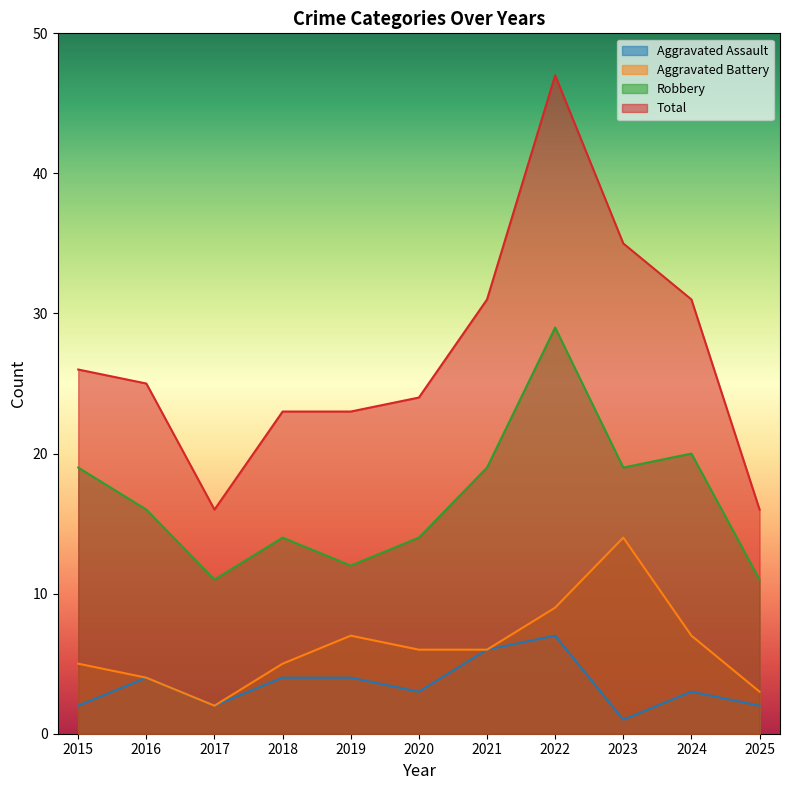

True or false: Aggravated Battery has more than 1 interior local peaks.

True